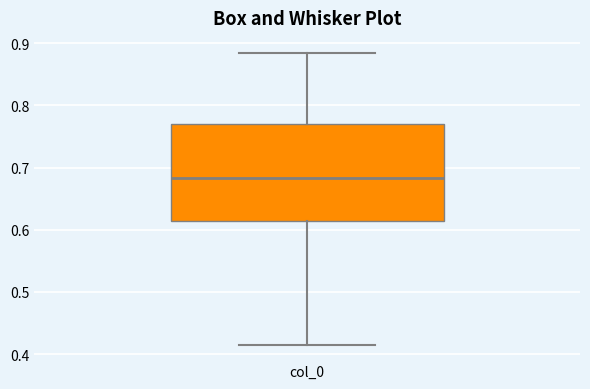

Transcribe this box plot: give where the median line is, the range the box spans, and where the two whiskers end, as read against the y-axis. The values are not printed on the chart, so give them approximately, as read against the axis.

median 0.68, box 0.61 to 0.77, whiskers 0.41 to 0.89